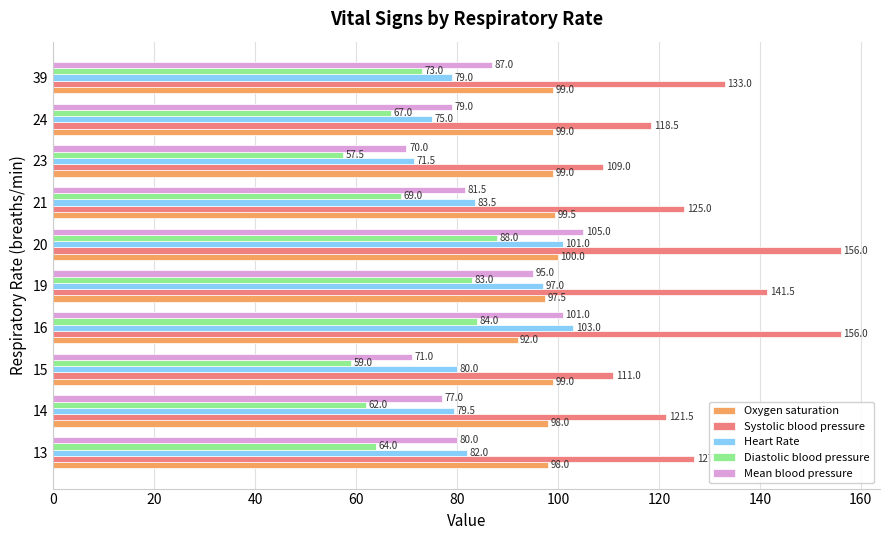

At which label does Mean blood pressure reach its peak?

20